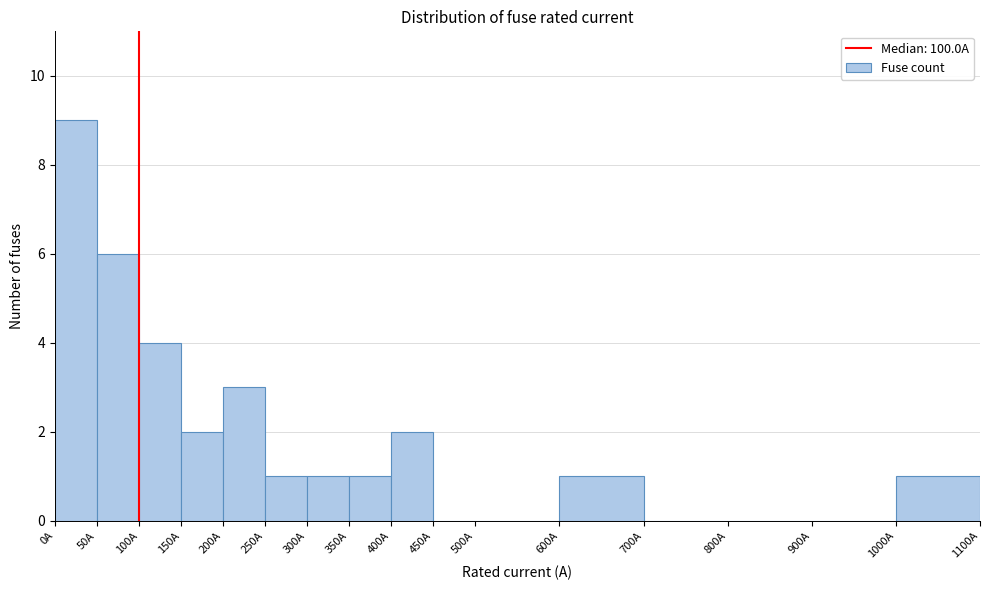

Reading left to right, list every bar in this chart as the range it spans on the x-axis followed by its height. The values are not printed on the chart, so give them approximately, as read against the axis.

0 to 50: 9
50 to 100: 6
100 to 150: 4
150 to 200: 2
200 to 250: 3
250 to 300: 1
300 to 350: 1
350 to 400: 1
400 to 450: 2
450 to 500: 0
500 to 600: 0
600 to 700: 1
700 to 800: 0
800 to 900: 0
900 to 1000: 0
1000 to 1100: 1